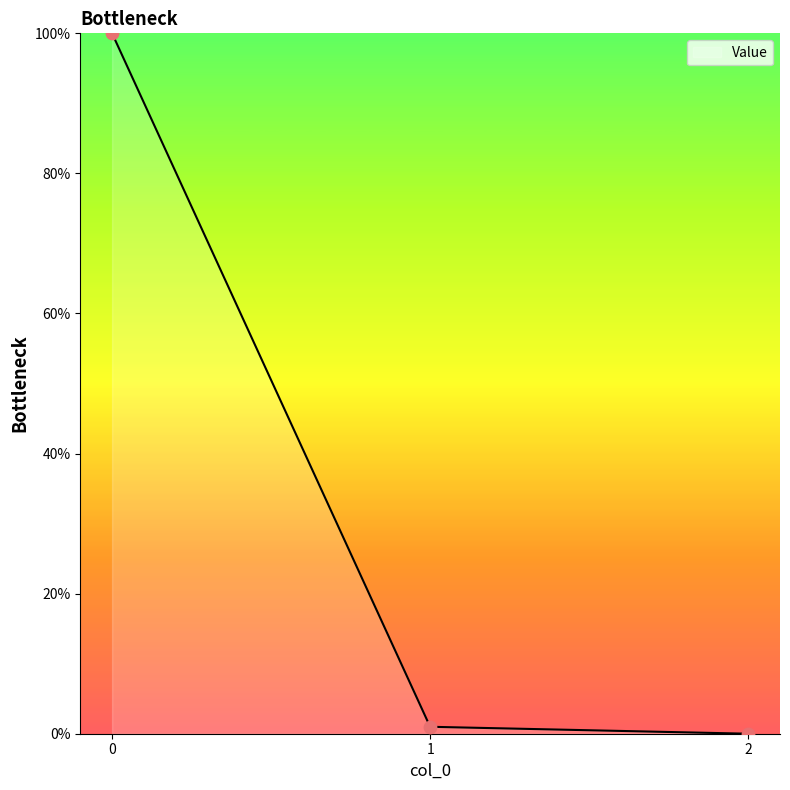

What is the change in value from 0 to 1?

-99.0